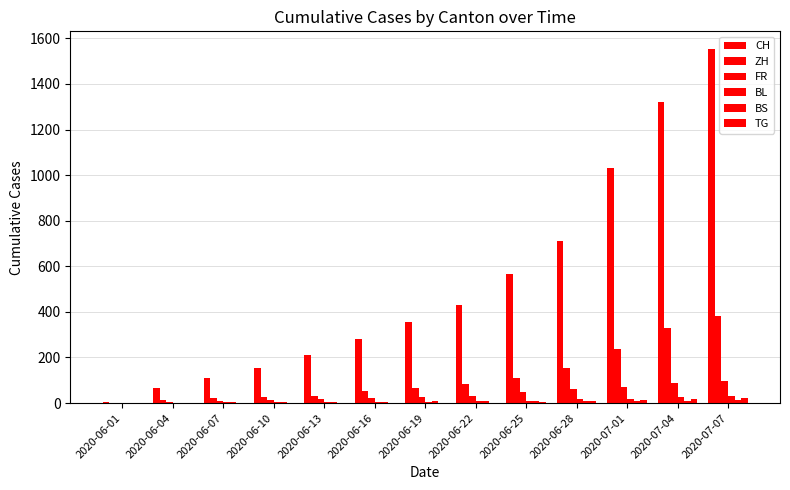

How many values in ZH are above zero?

12